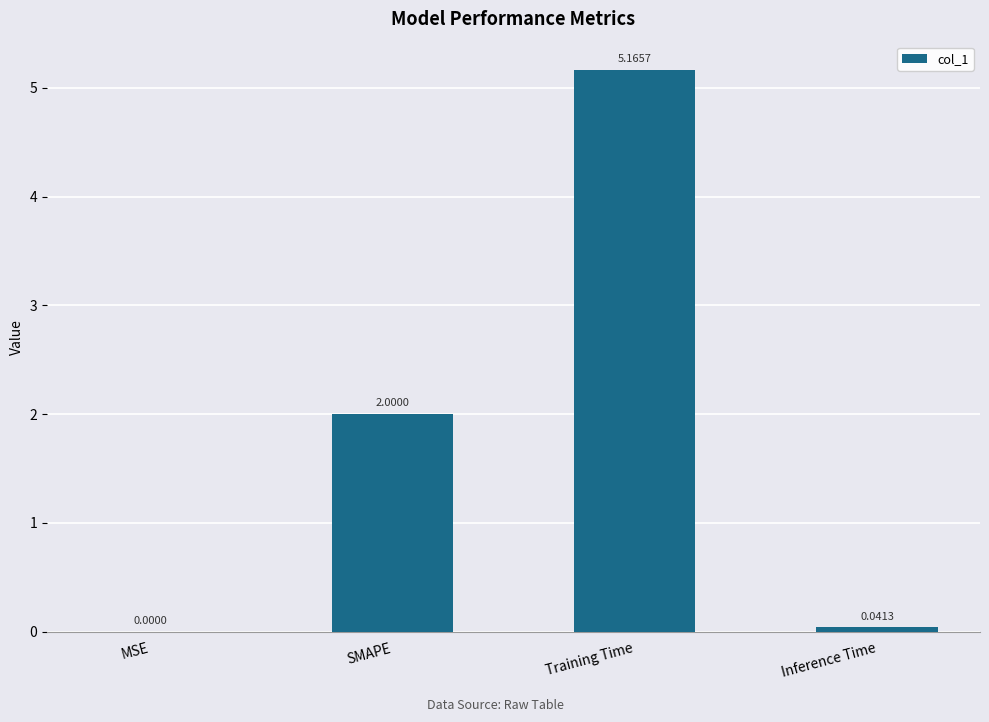

Which category has the highest value across all series?

Training Time